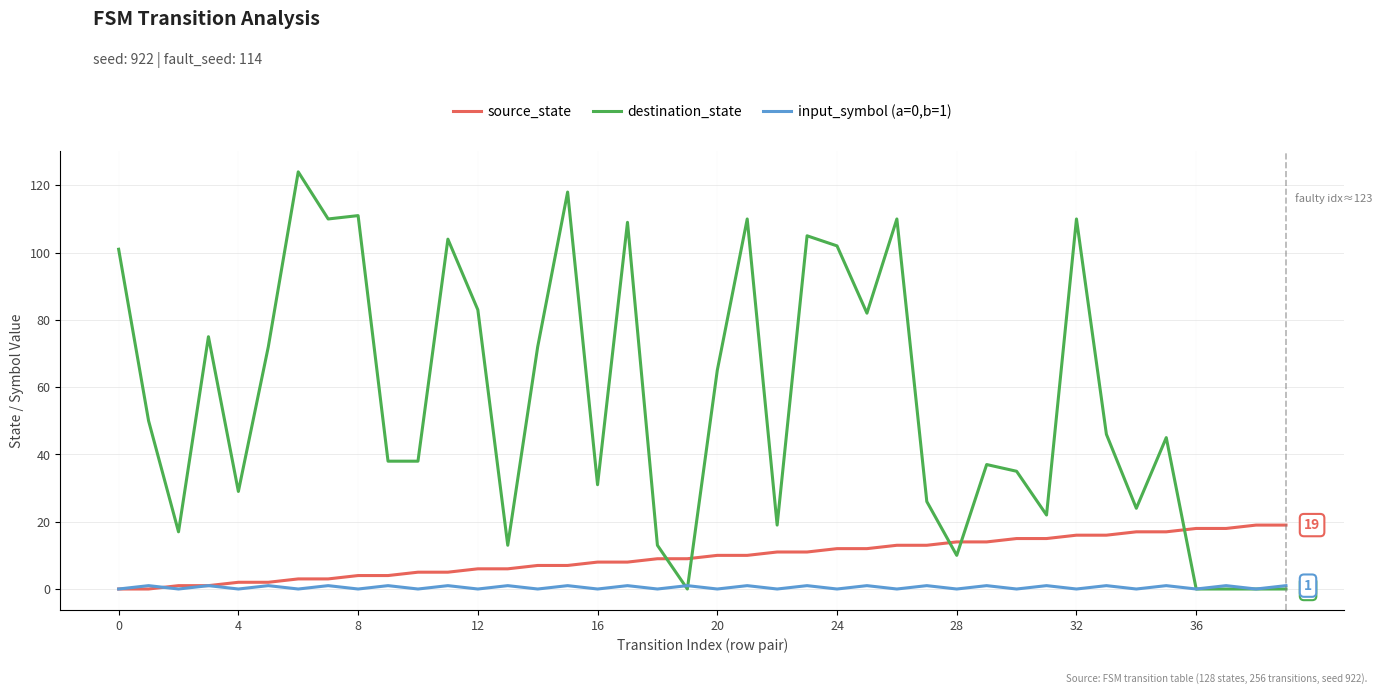

Which series has the largest total across all categories?

destination_state